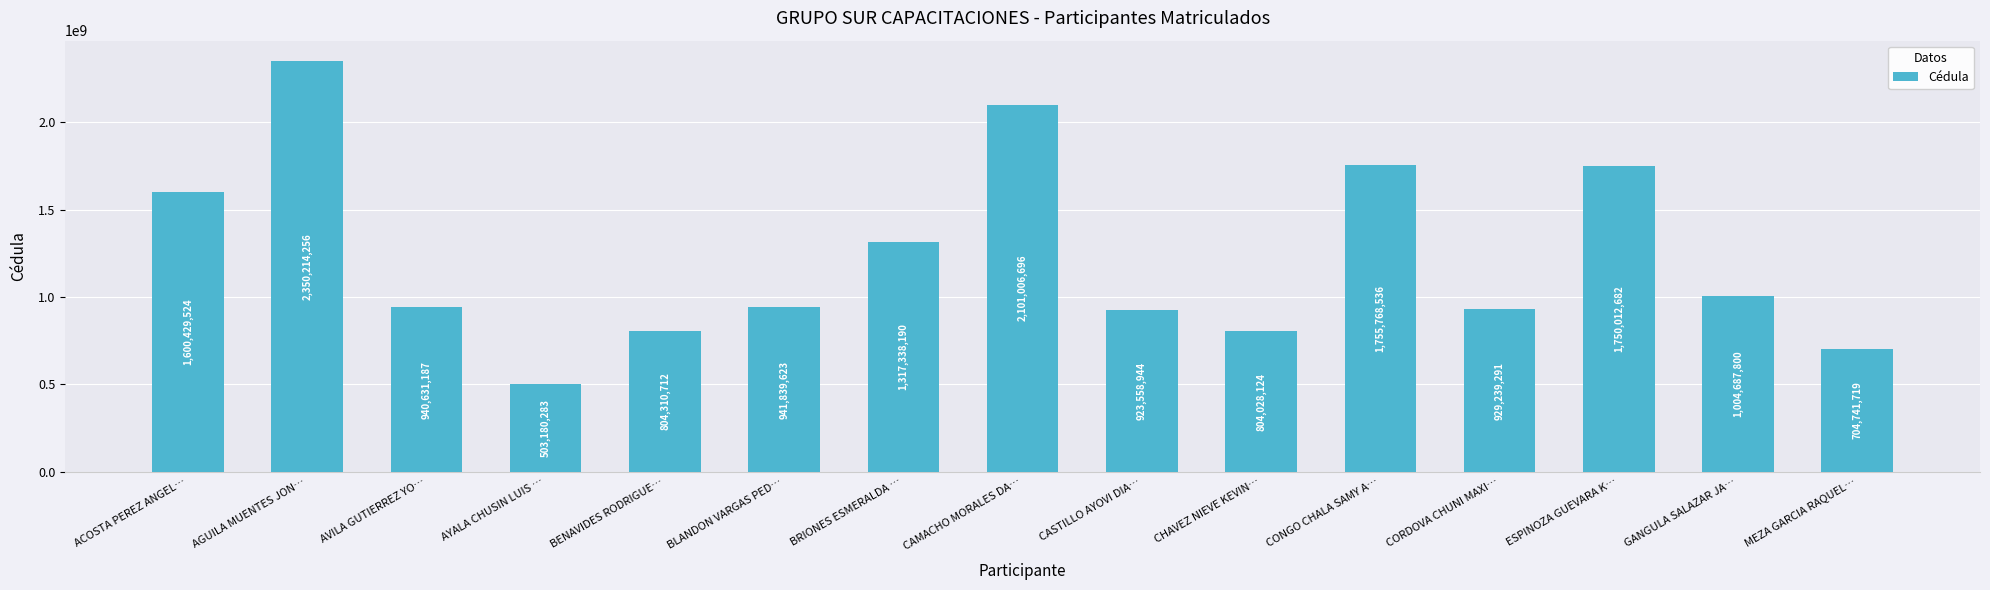

Where does the data first go above 941839623?

ACOSTA PEREZ ANGEL…